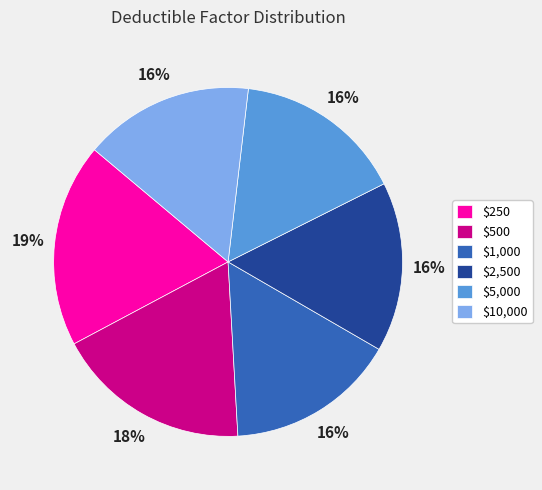

To the nearest percent, what percentage of the pie is $250?

19%